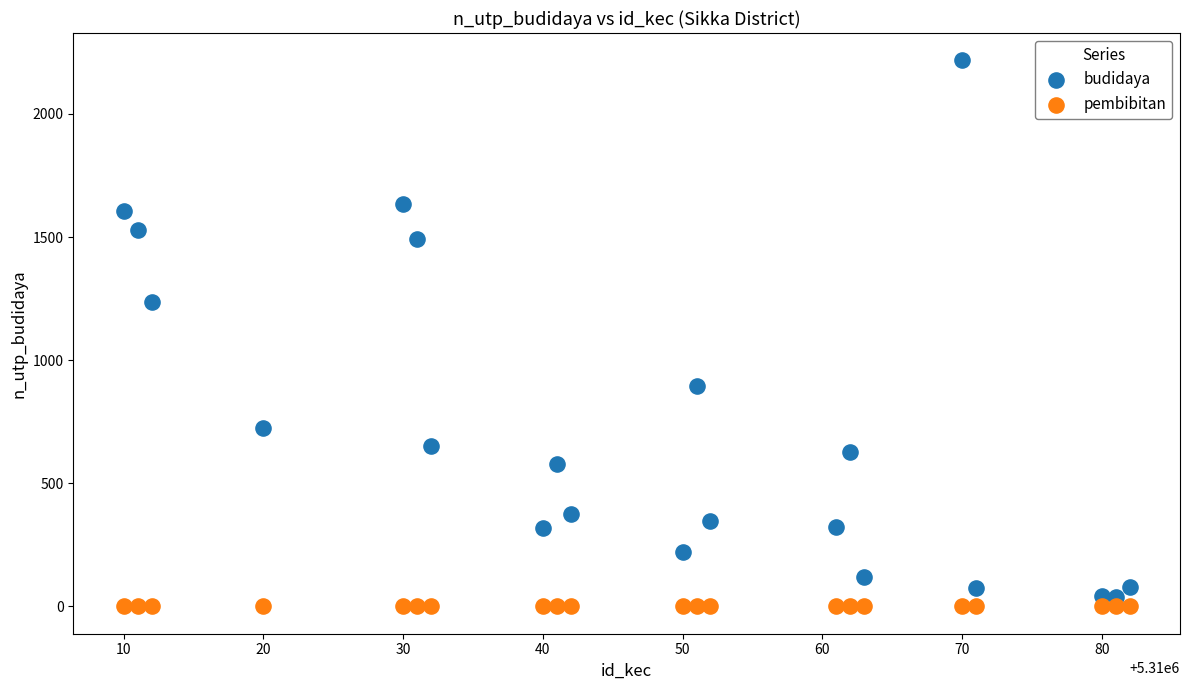

What are all the series names shown in the legend?

budidaya, pembibitan